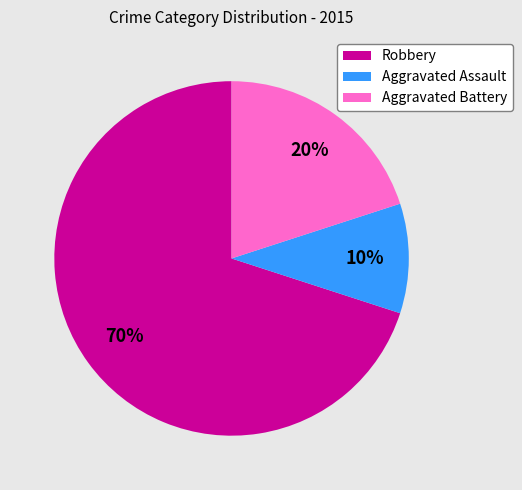

What is the largest slice in the pie chart?

Robbery